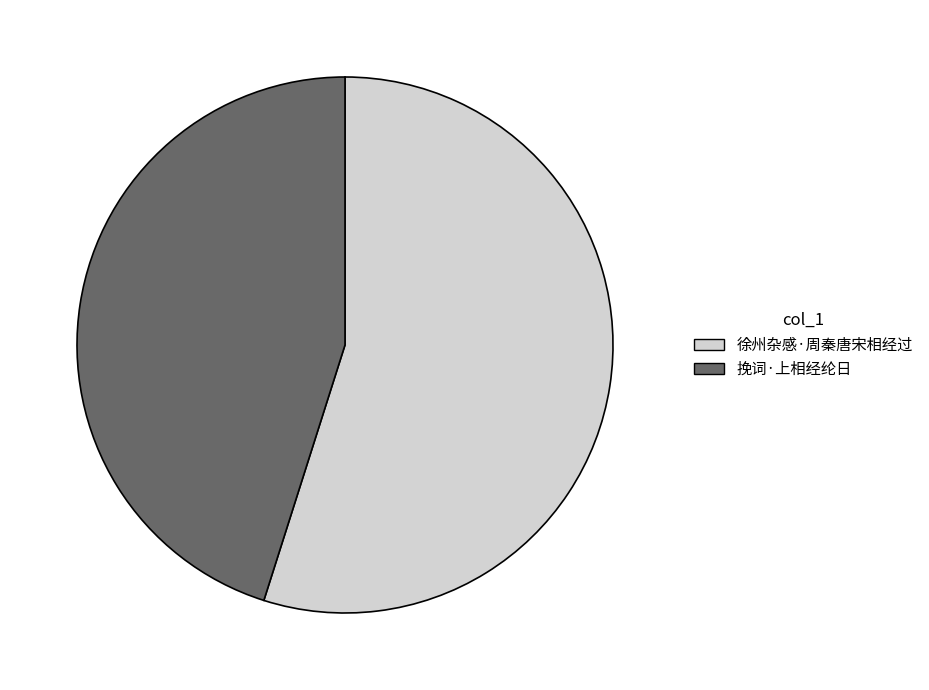

Which category has the smallest portion of the pie?

挽词·上相经纶日